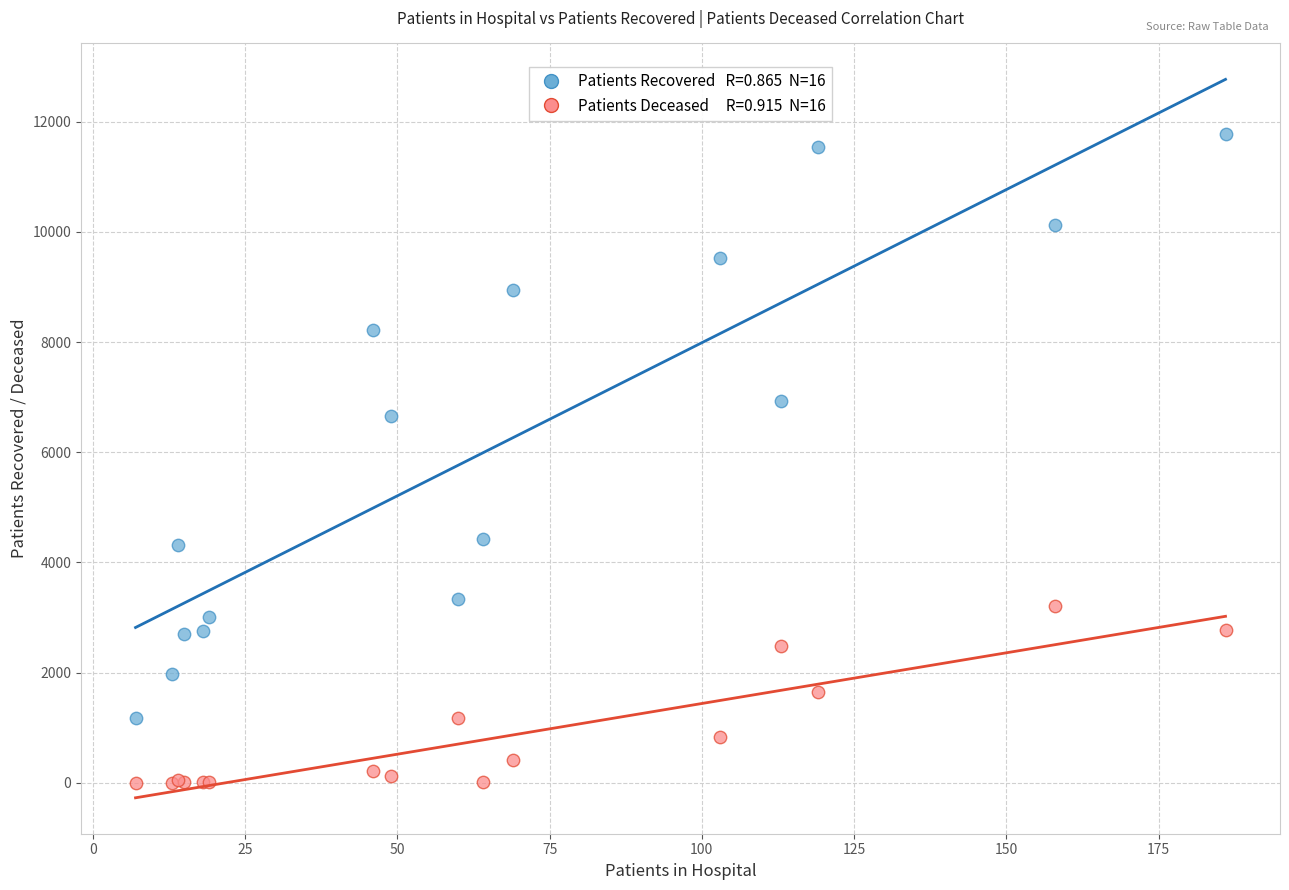

Across all series, what Y value is closest to 5886?

6656